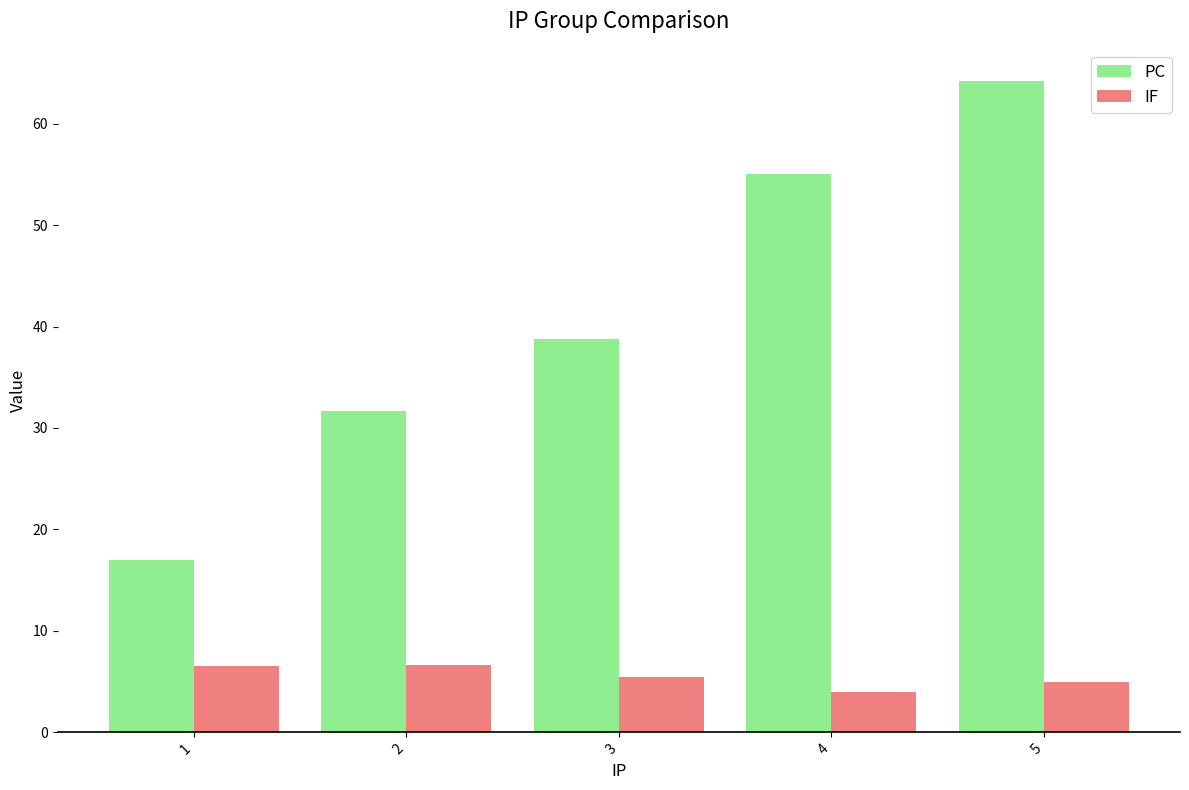

What is the average value of the PC series?

41.3